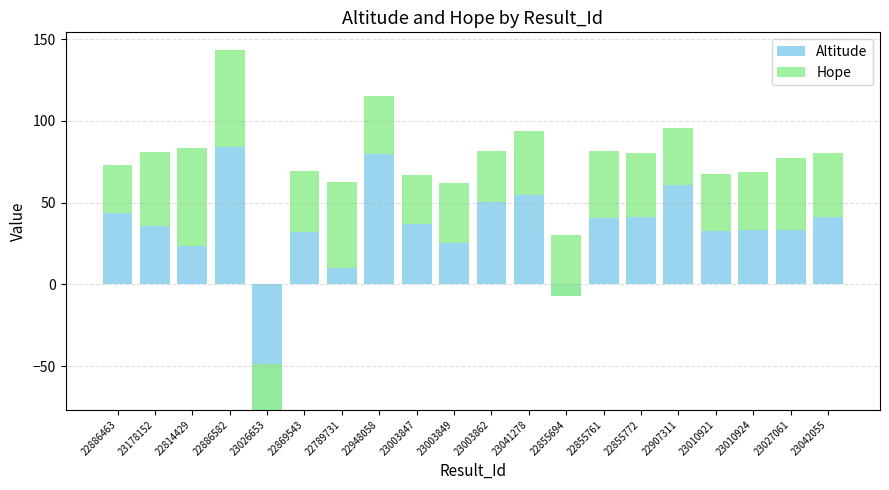

The value of Hope at 23042055 is 61.5. True or false?

False